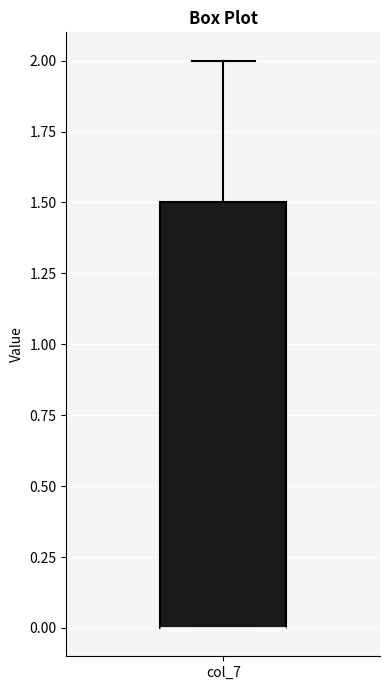

Read this box plot against the y-axis: the position of the median line, the range covered by the box, and the ends of both whiskers. The values are not printed on the chart, so give them approximately, as read against the axis.

median 0.0 (drawn on the box's lower edge), box 0.0 to 1.5, whiskers 0.0 to 2.0